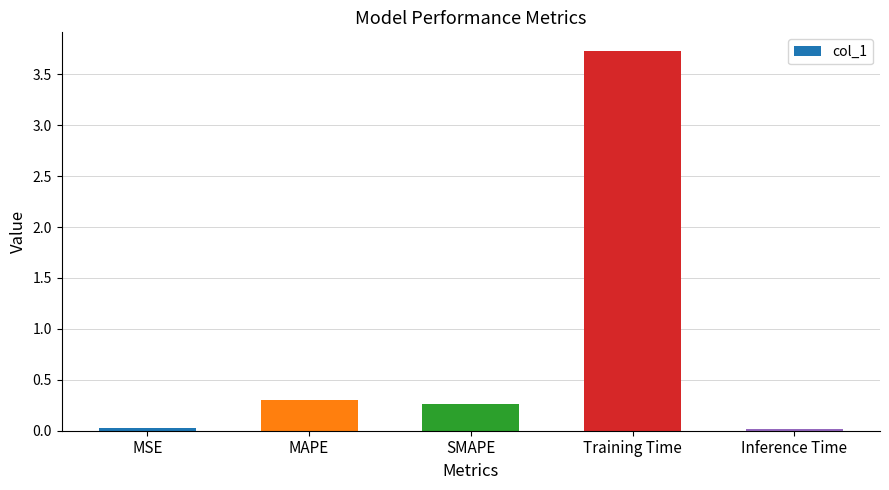

Are the bars grouped side by side (vs. stacked)?

No